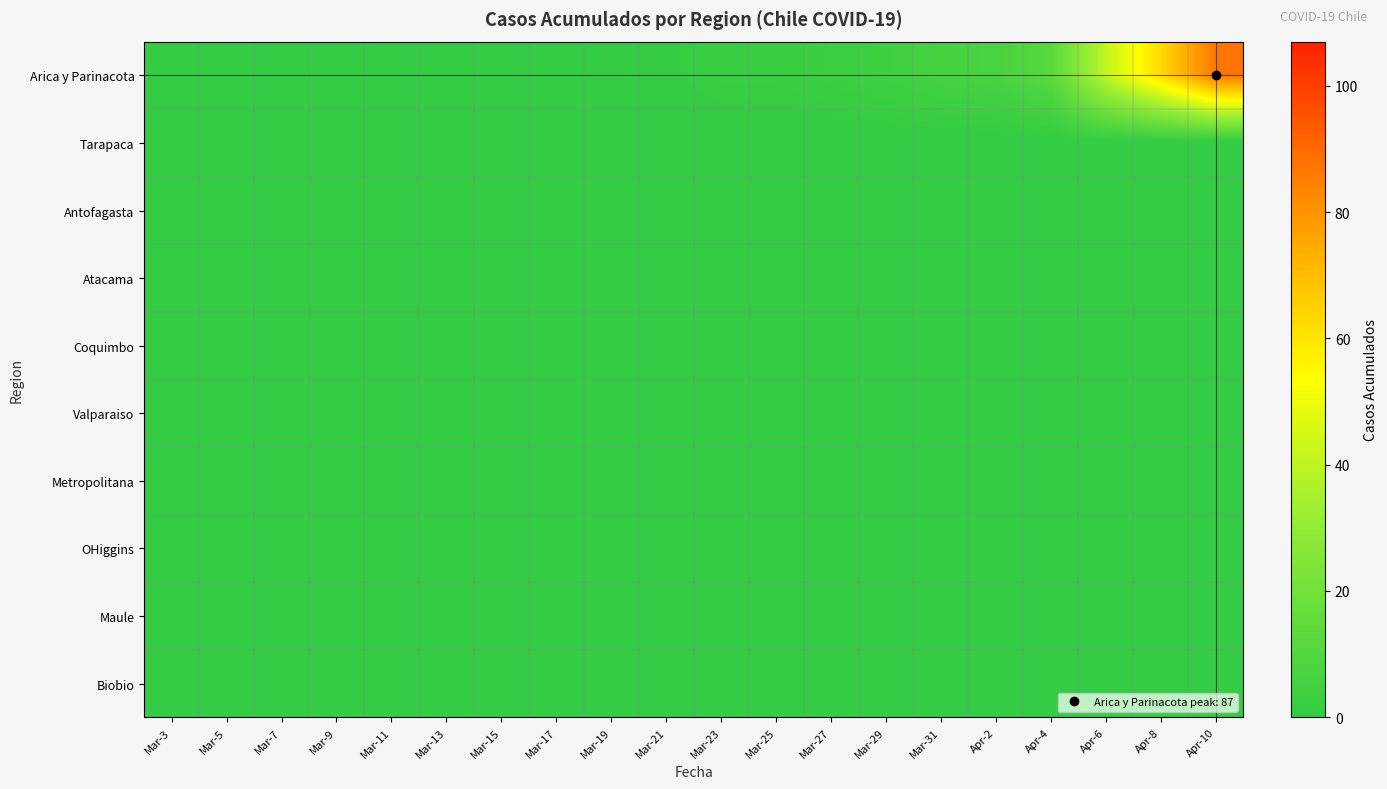

Which series has the widest spread of values?

Arica y Parinacota